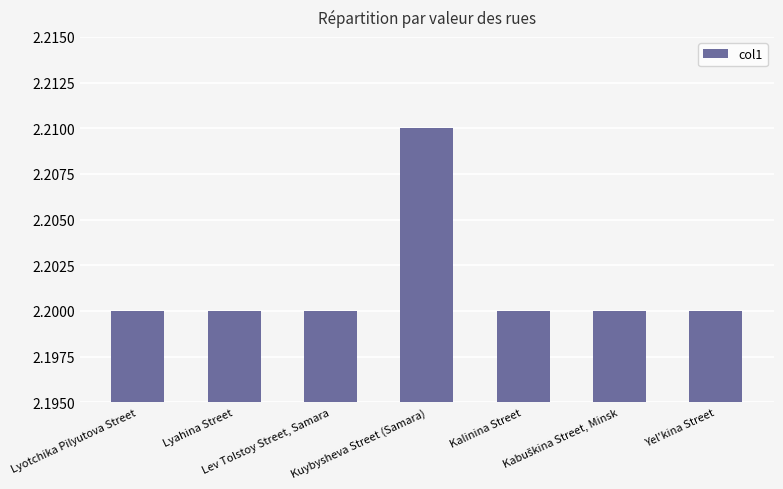

How many values are between 2 and 3?

7